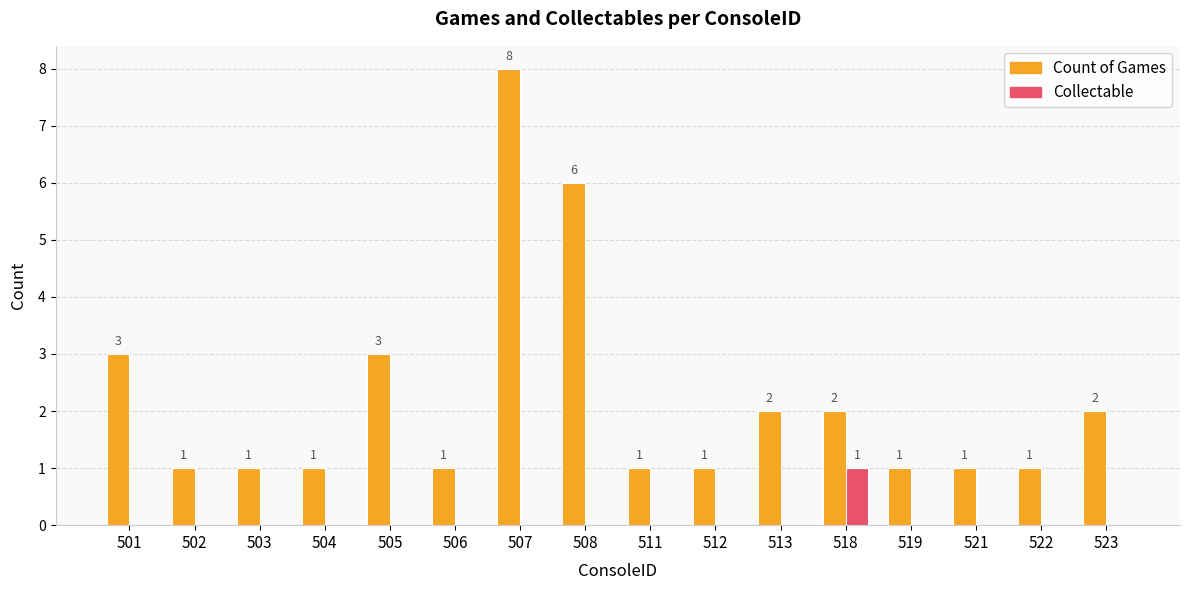

The Collectable series shows 0 at 508. True or false?

True